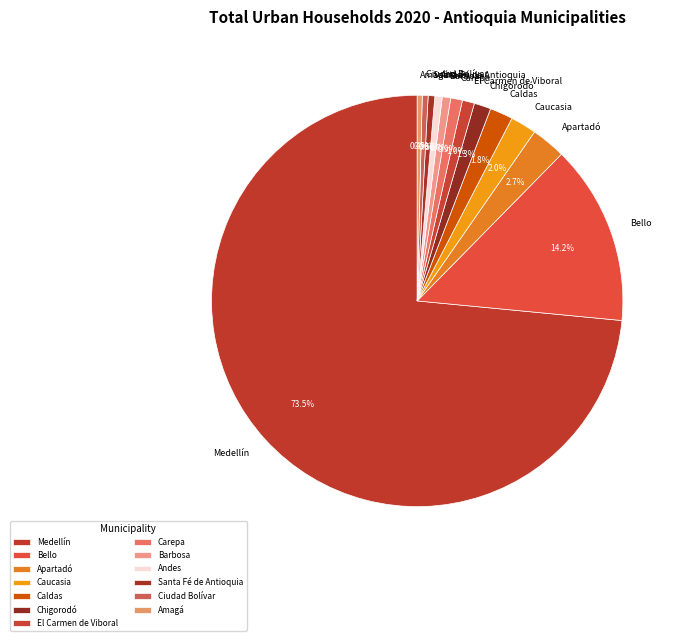

Between Medellín and Caucasia, which is larger?

Medellín